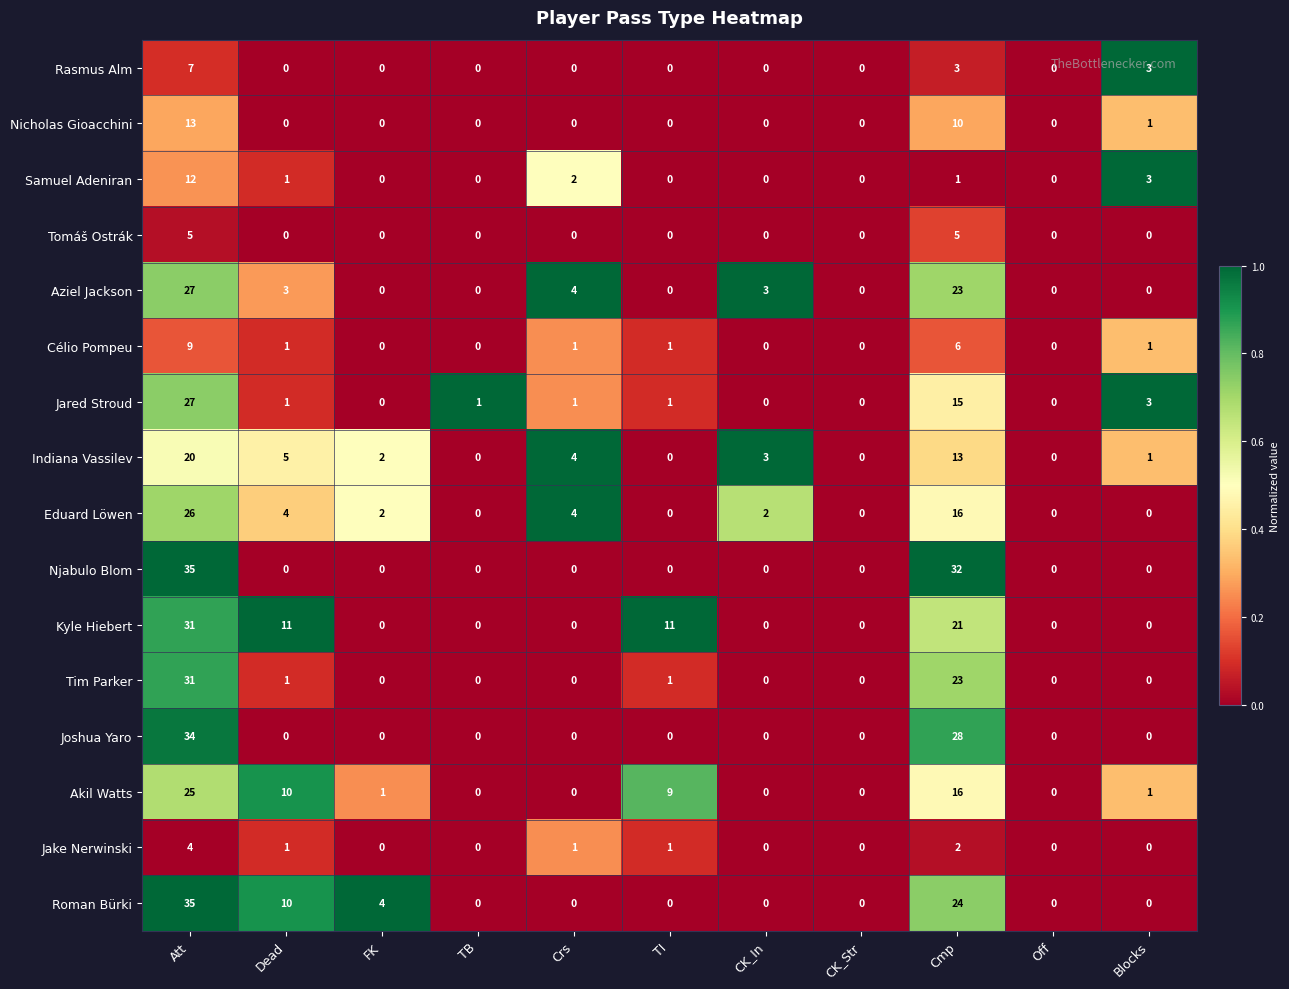

What is the average value of the Tim Parker series?

5